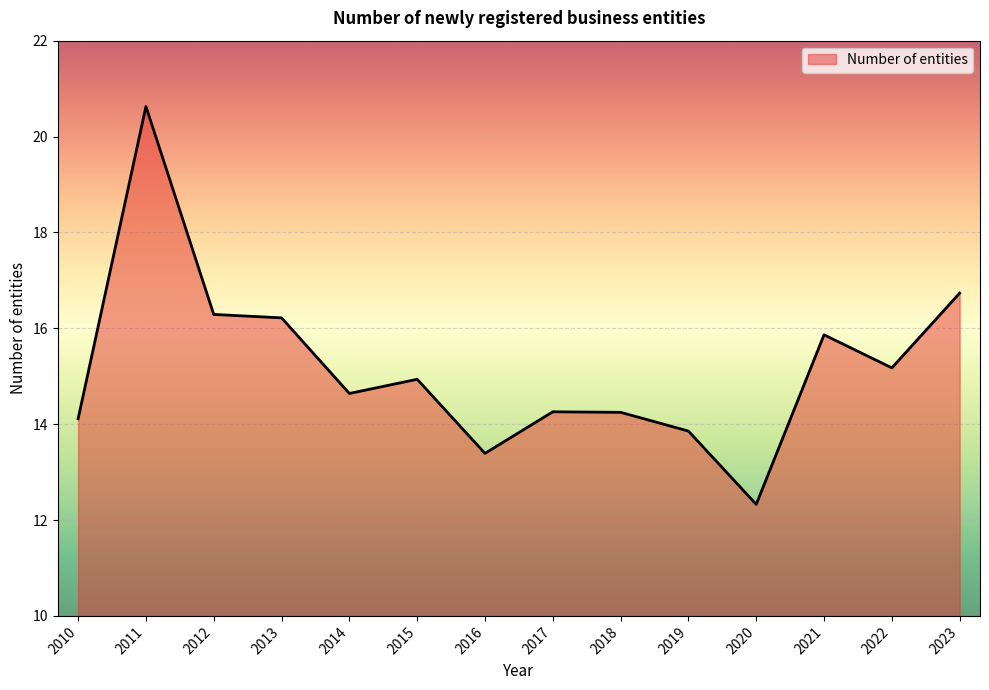

What is the average value?

15.2